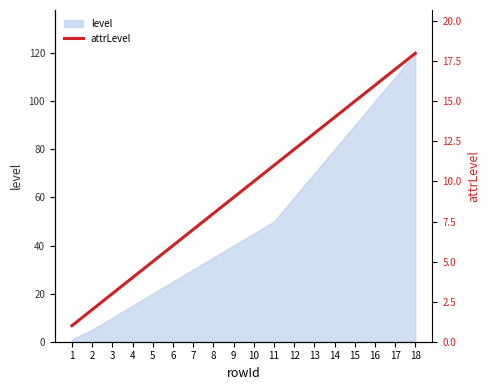

List the labels in order of value, largest first.

18, 17, 16, 15, 14, 13, 12, 11, 10, 9, 8, 7, 6, 5, 4, 3, 2, 1